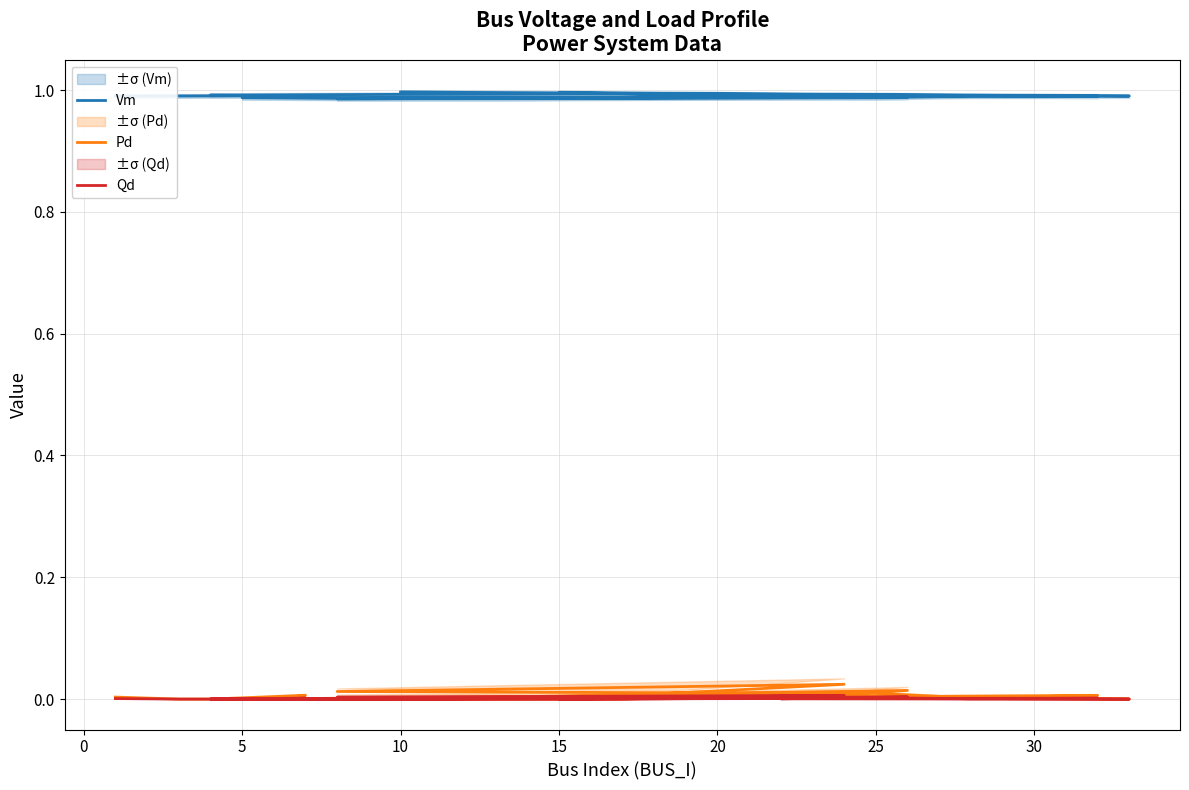

Where is the first local maximum for Pd?

10